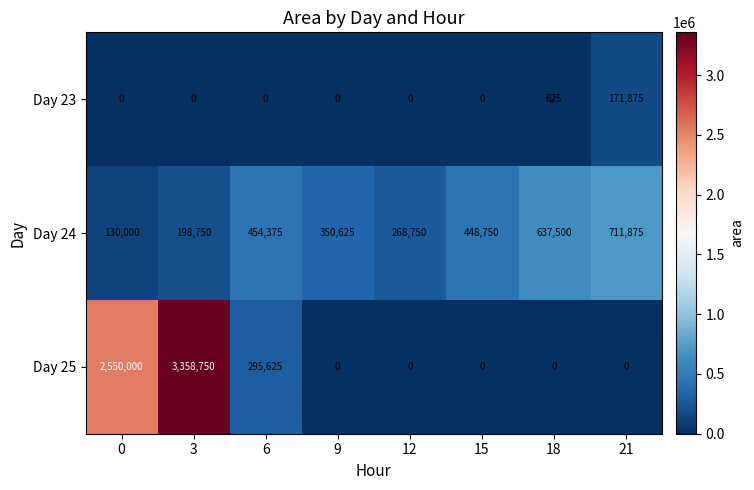

What is the total value across all series at 18?

638125